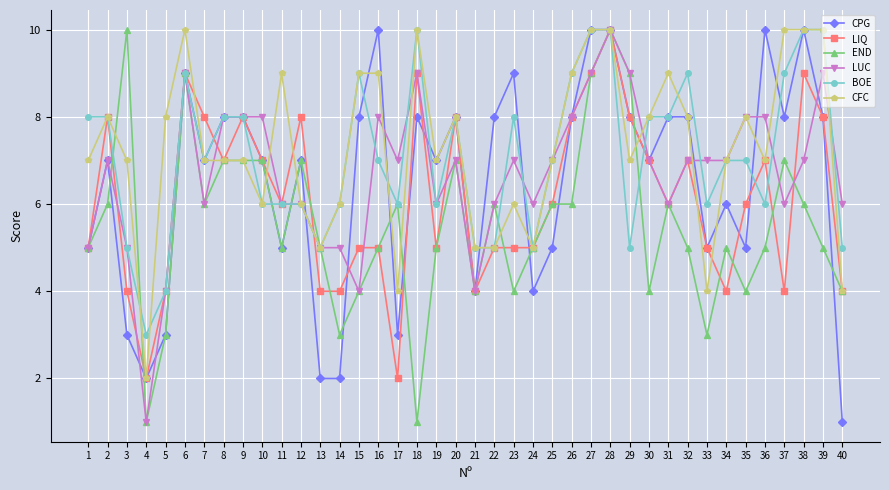

How many categories are shown in the chart?

40